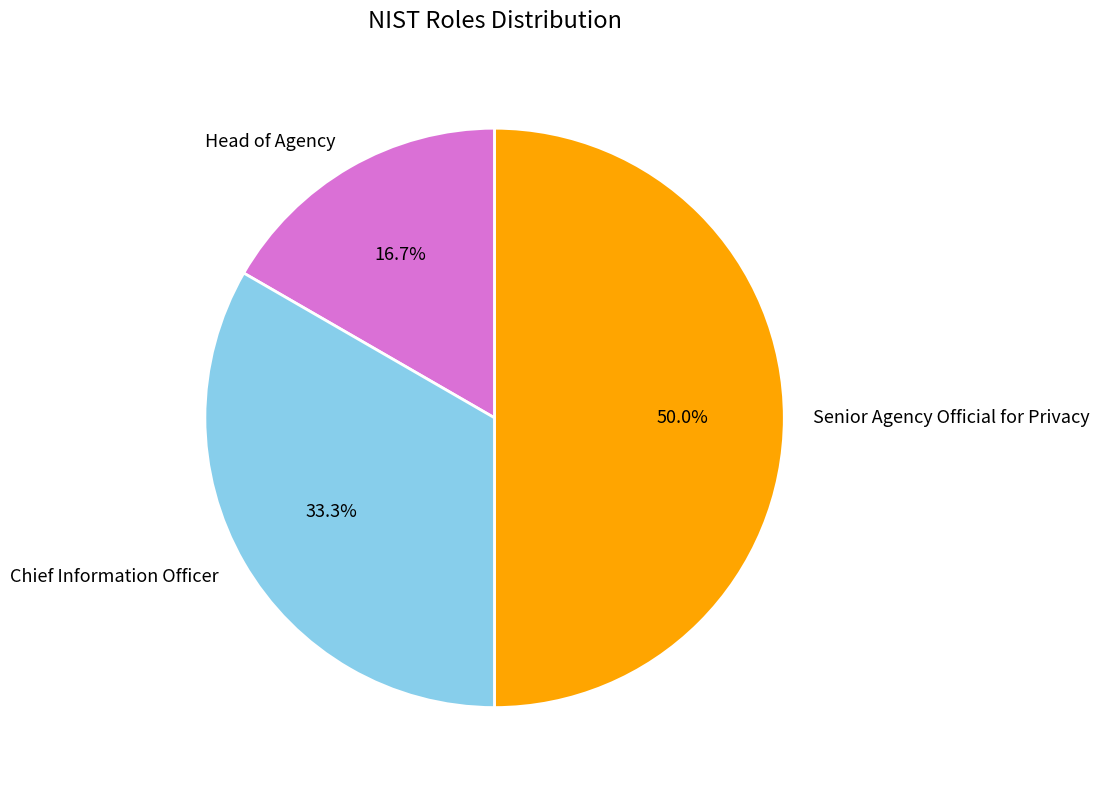

How many slices are in this pie chart?

3